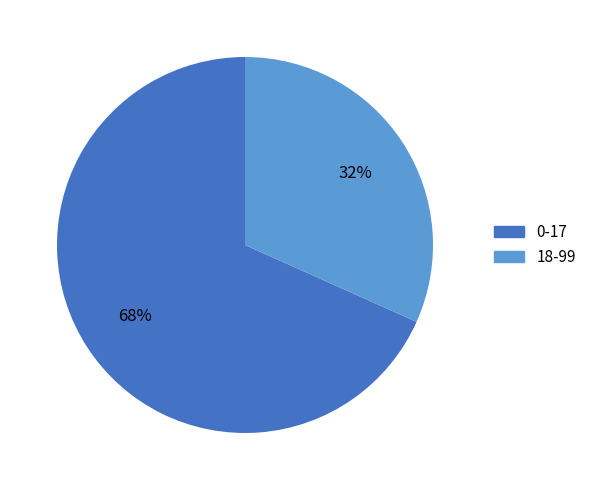

To the nearest percent, what portion does 18-99 represent?

32%